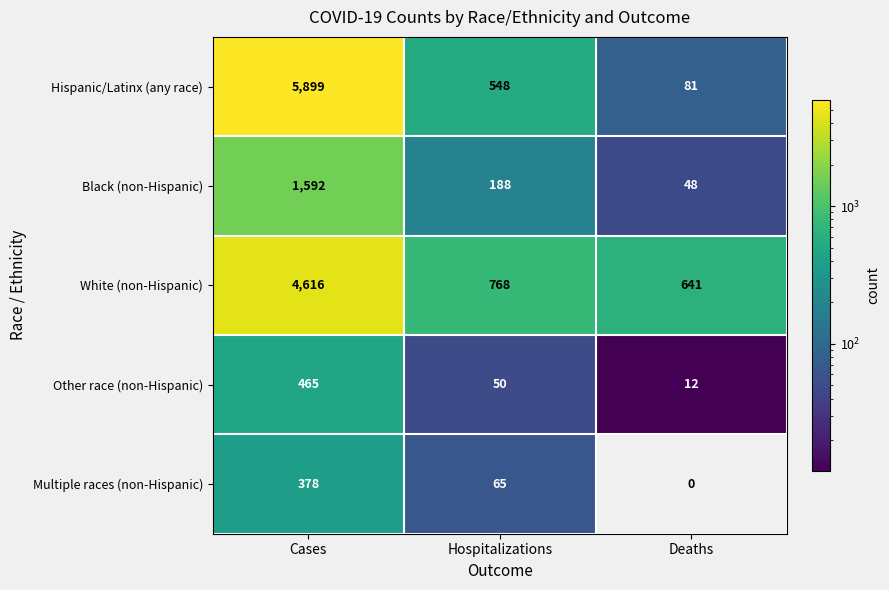

Reading left to right, transcribe all the data shown in this chart.

Hispanic/Latinx (any race): 5899	548	81
Black (non-Hispanic): 1592	188	48
White (non-Hispanic): 4616	768	641
Other race (non-Hispanic): 465	50	12
Multiple races (non-Hispanic): 378	65	0